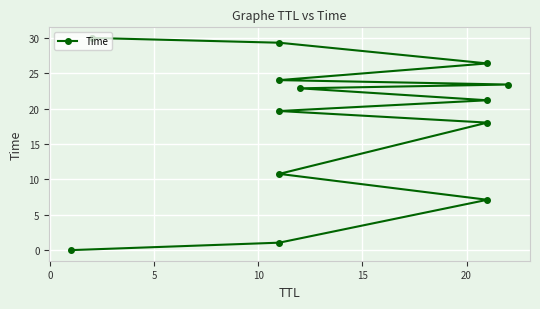

Reading left to right, transcribe all the data shown in this chart.

0.0	1.1	7.1	10.8	18.0	19.7	21.2	22.9	23.4	24.0	26.4	29.3	30.0